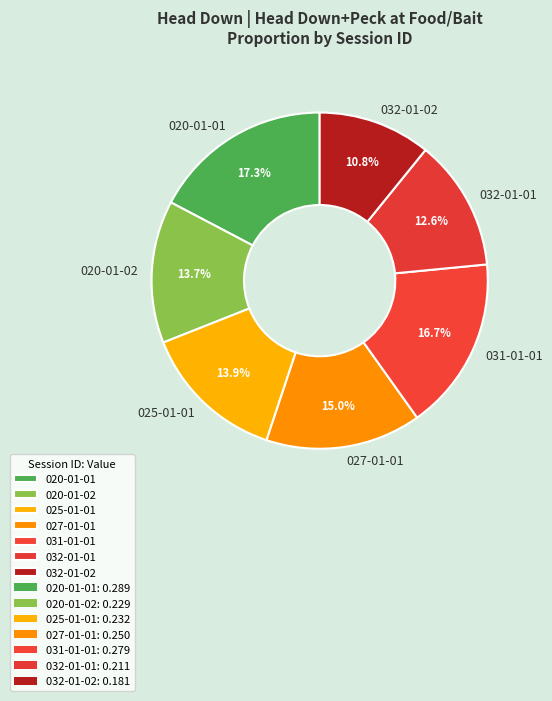

What percentage is the 032-01-01 slice, to the nearest percent?

13%